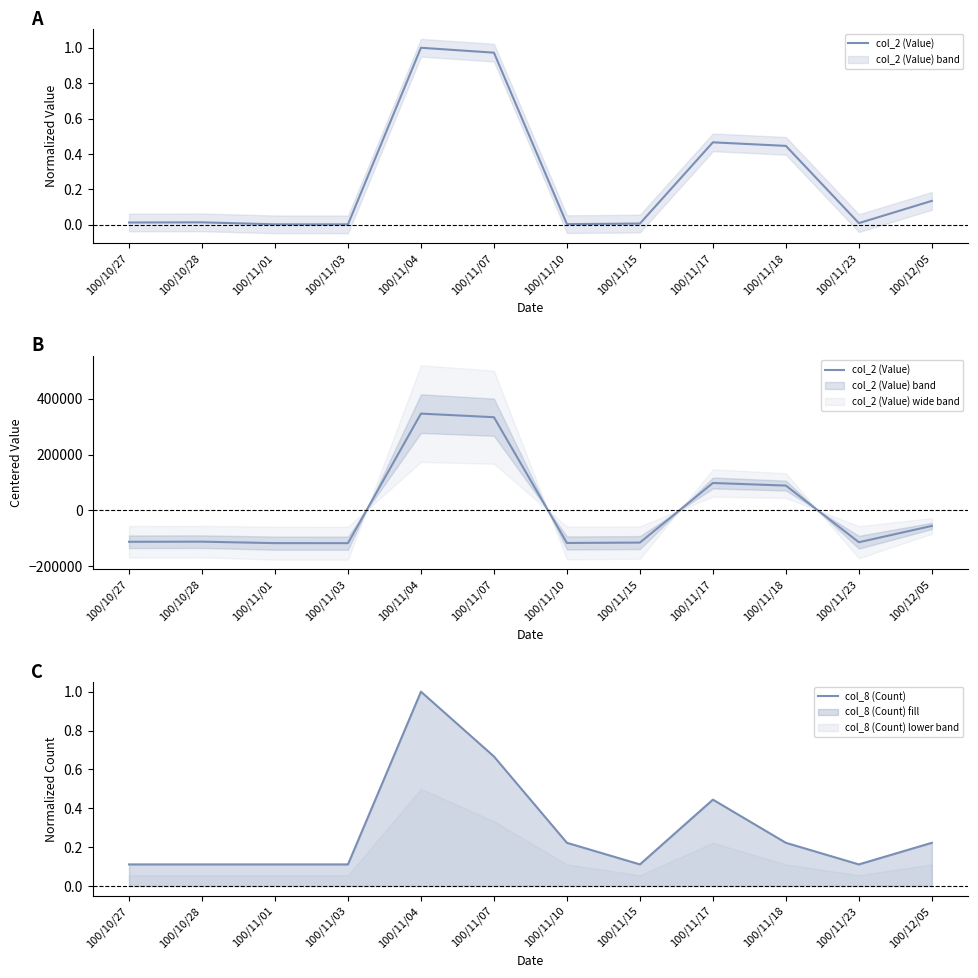

What is the maximum value for col_8 (Count)?

1.0